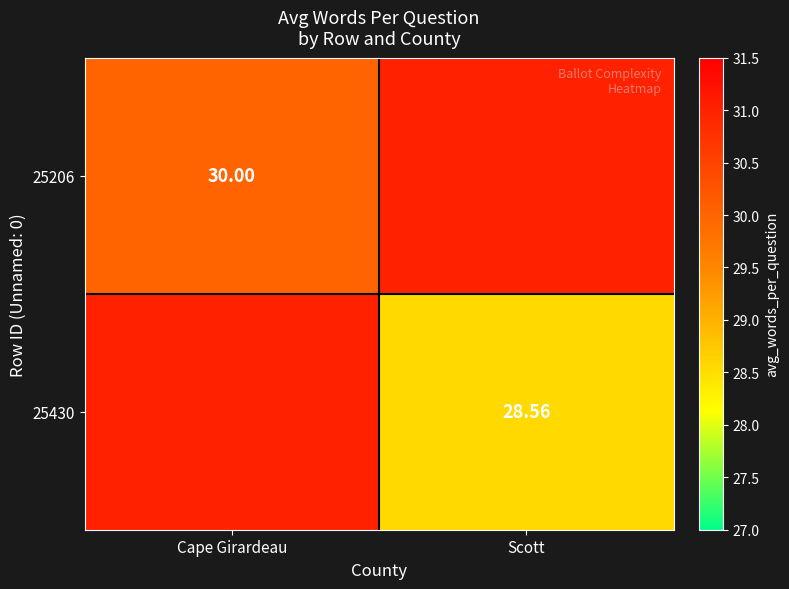

What value does the 25206 series have at Scott?

31.0